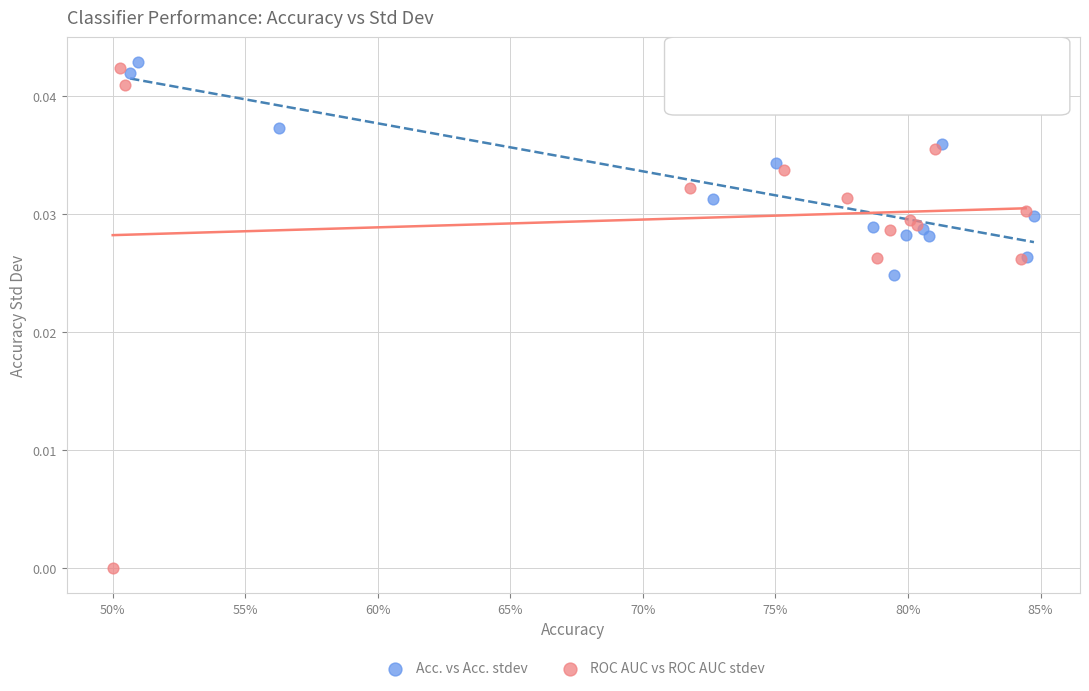

Which series has the largest Y range (max minus min)?

ROC AUC vs ROC AUC stdev